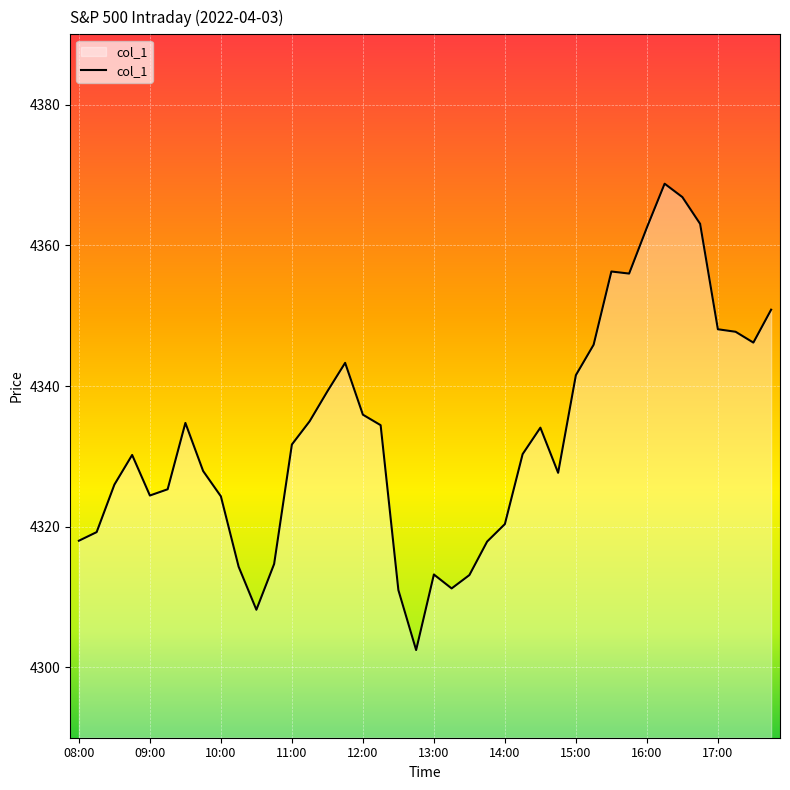

What is the greatest value displayed?

4368.8